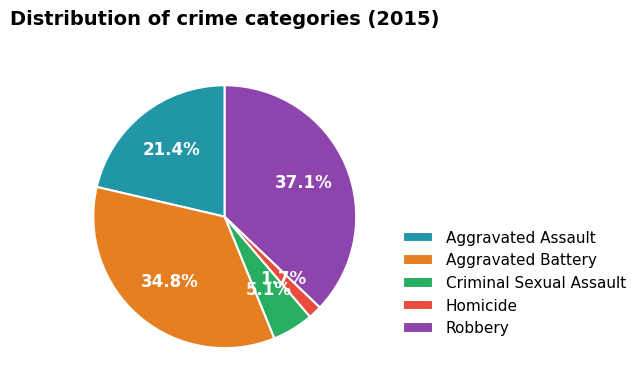

How many segments does this pie chart have?

5